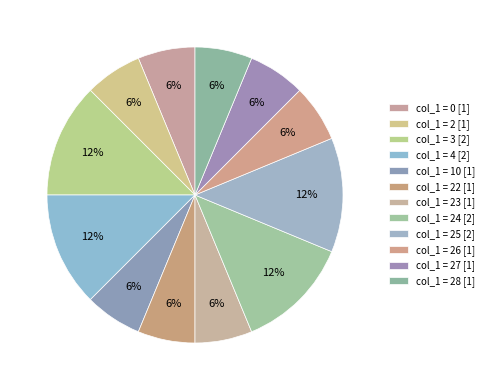

Which slice is the largest?

3